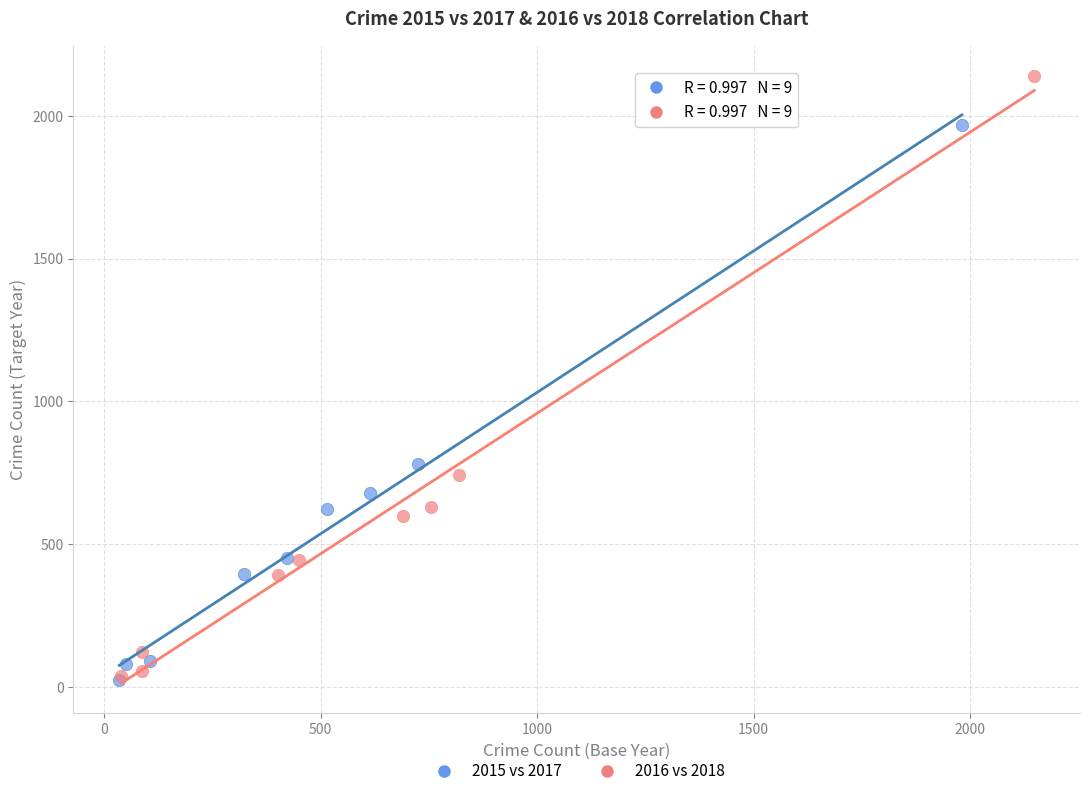

What are all the series names shown in the legend?

2015 vs 2017, 2016 vs 2018